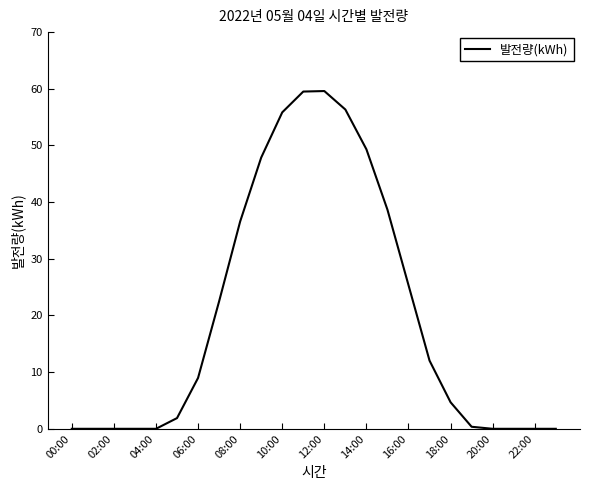

What is the maximum value shown in the chart?

59.6